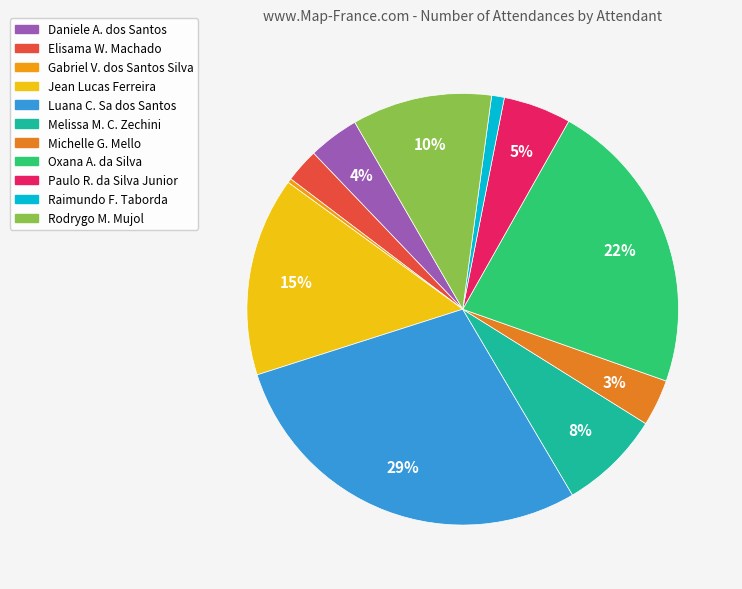

Which slice is the smallest?

Gabriel Viana dos Santos Silva